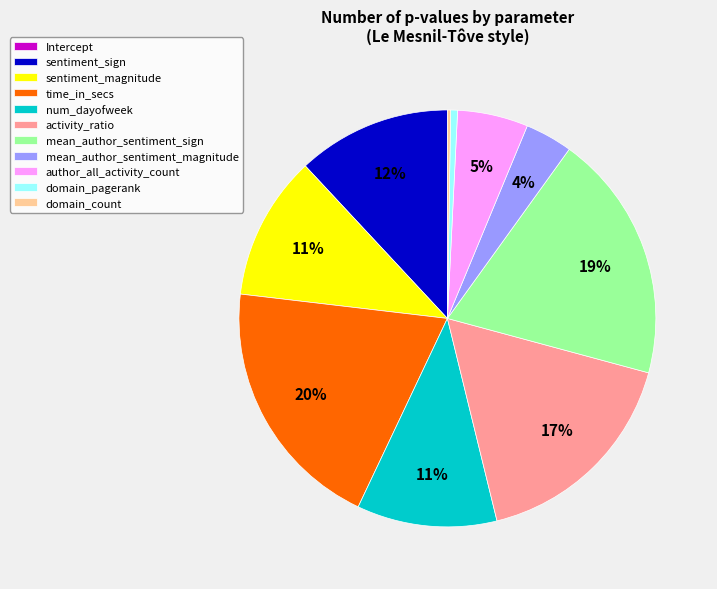

Which slice is the largest?

time_in_secs